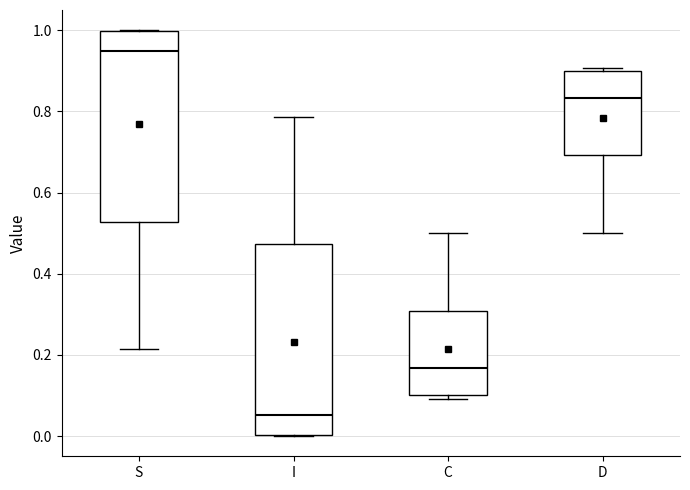

Which box has the lowest median line?

I